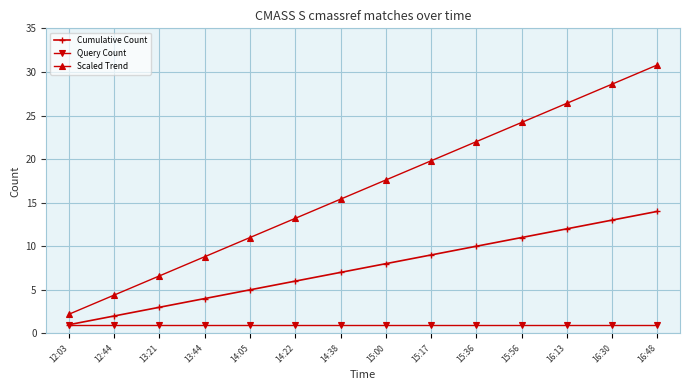

What is the spread (max minus min) of values at 12:03?

1.2